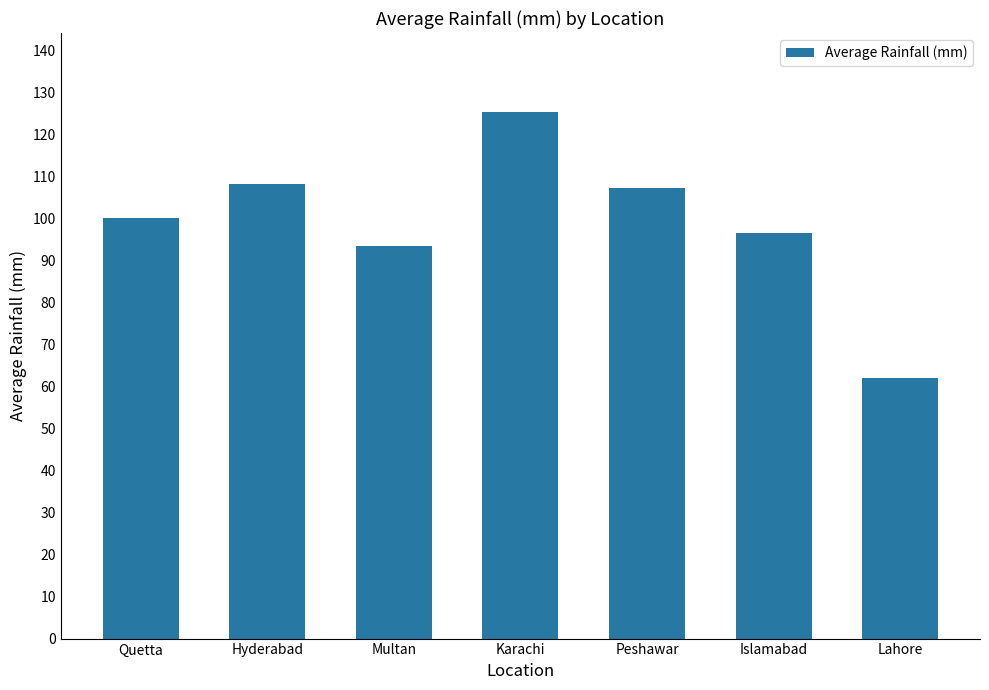

Reading left to right, extract all data points from this chart.

100.0	108.2	93.4	125.3	107.1	96.4	62.0